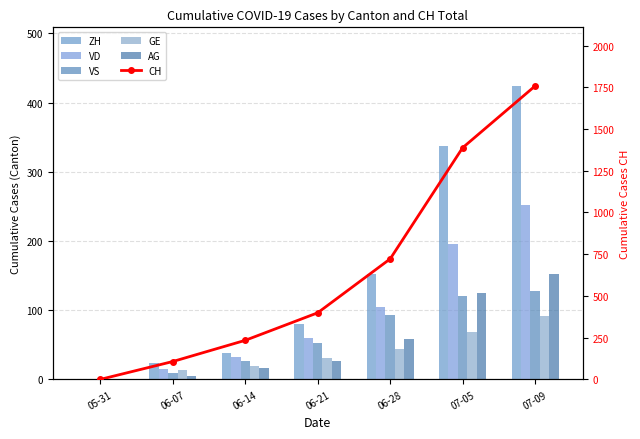

Is the value of AG at 05-31 greater than the value of VS at 05-31?

No